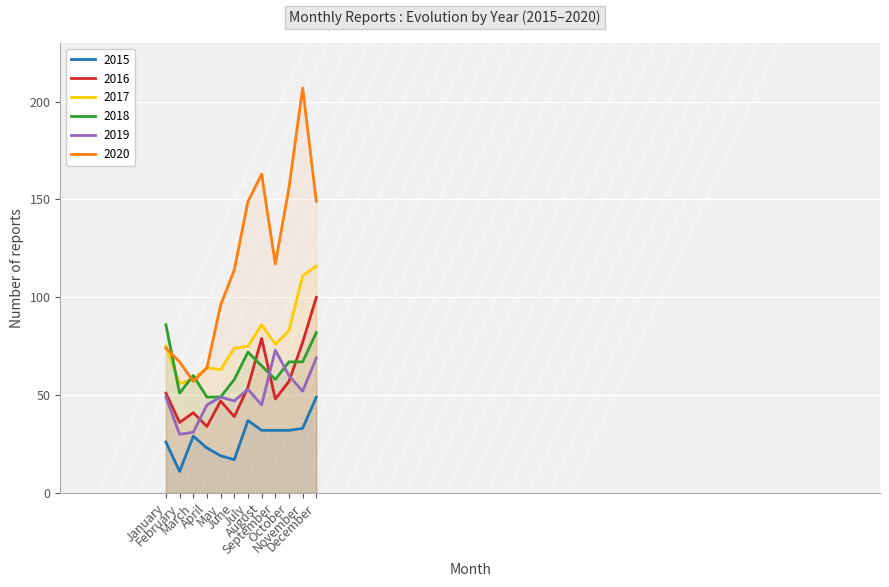

What are all the series names shown in the legend?

2015, 2016, 2017, 2018, 2019, 2020